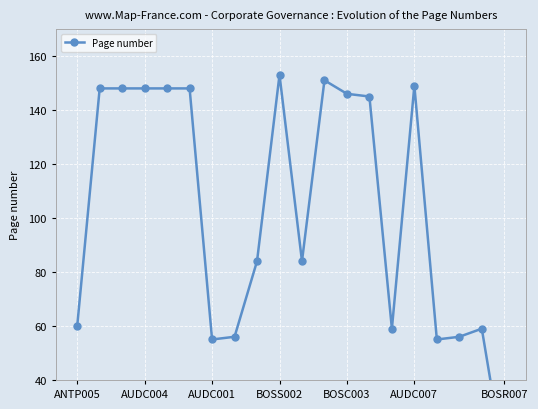

How many points are higher than both their immediate neighbors (excluding endpoints)?

4